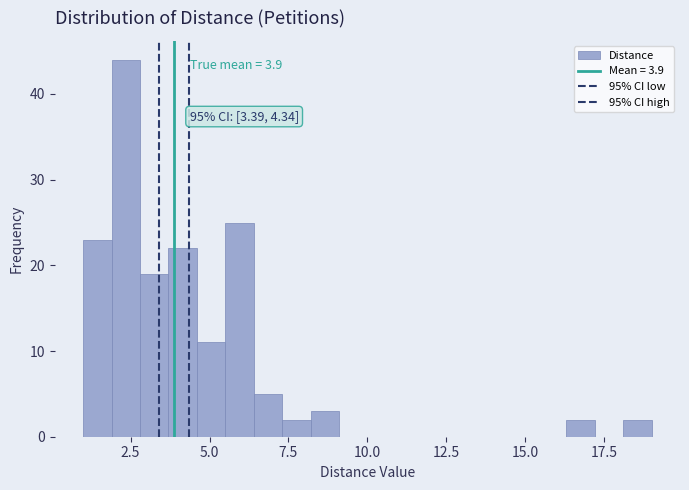

Read against the x-axis, roughly where is the centre of the tallest bar?

2.5